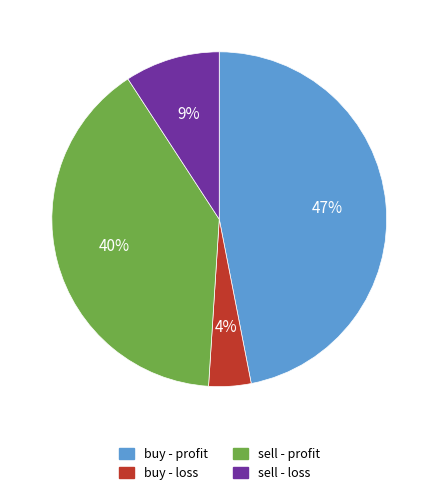

Is there any slice that represents more than half of the pie?

No